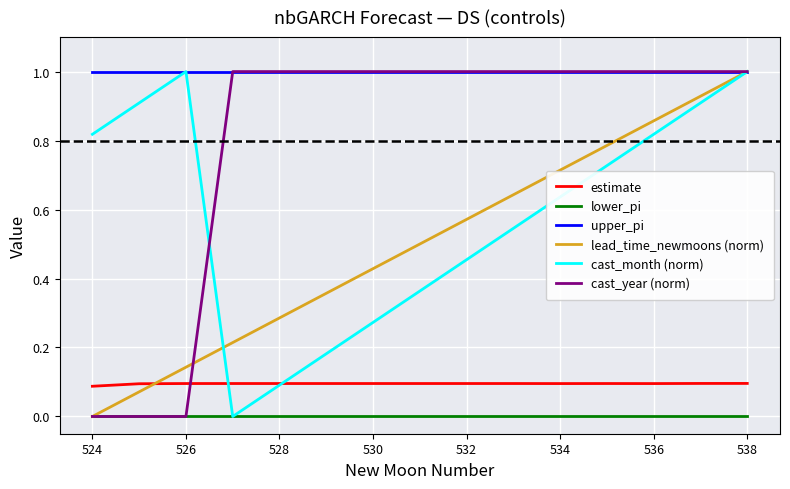

What is the greatest value displayed?

1.0